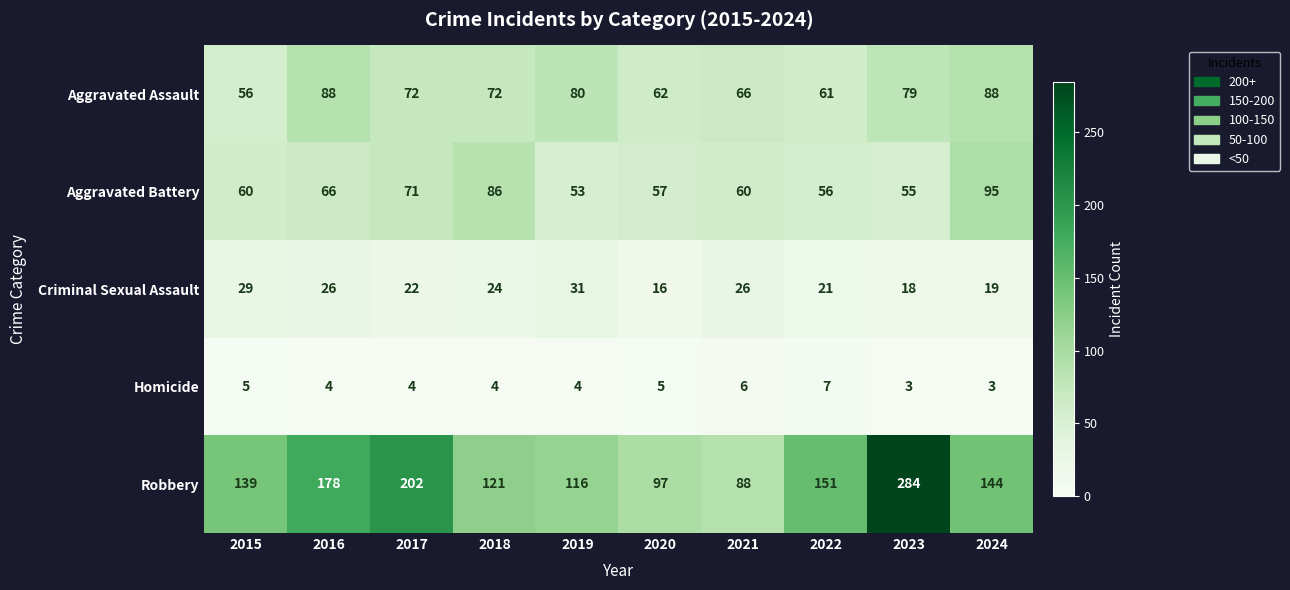

What is the maximum value shown in the chart?

284